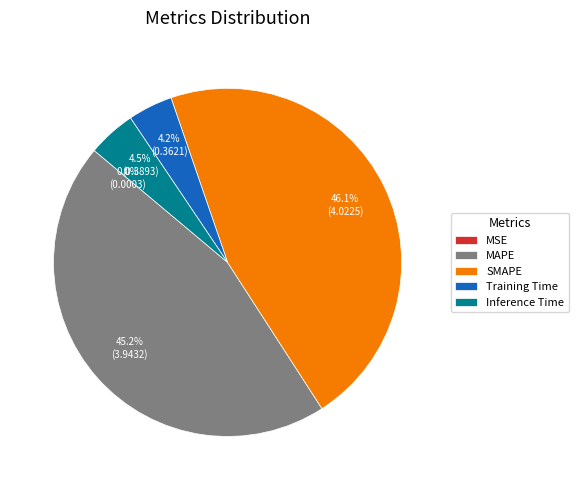

What is the ratio of the value at SMAPE to the value at MAPE?

1.0